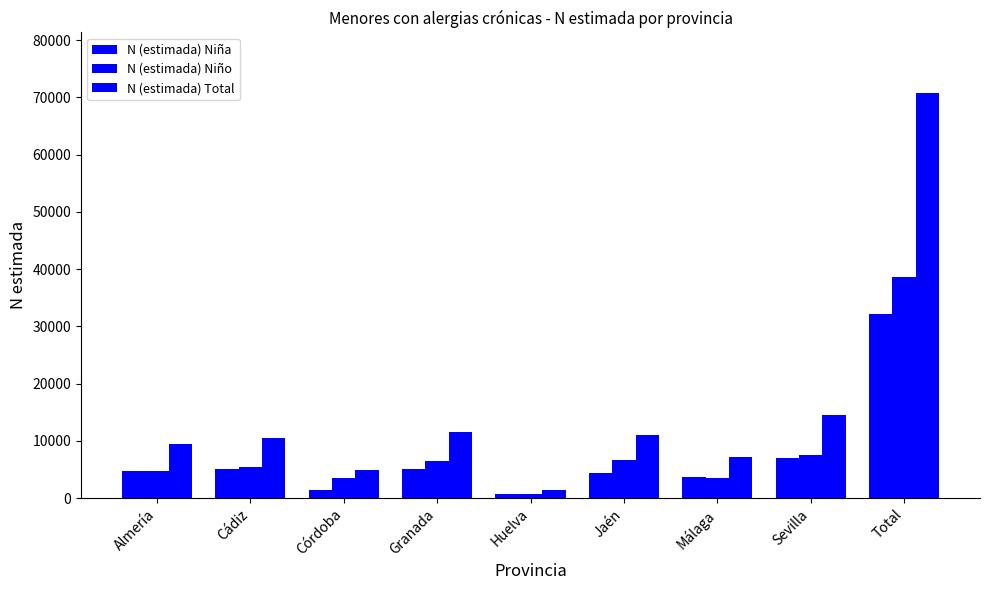

Rank the series by their average value, from highest to lowest.

N (estimada) Total, N (estimada) Niño, N (estimada) Niña